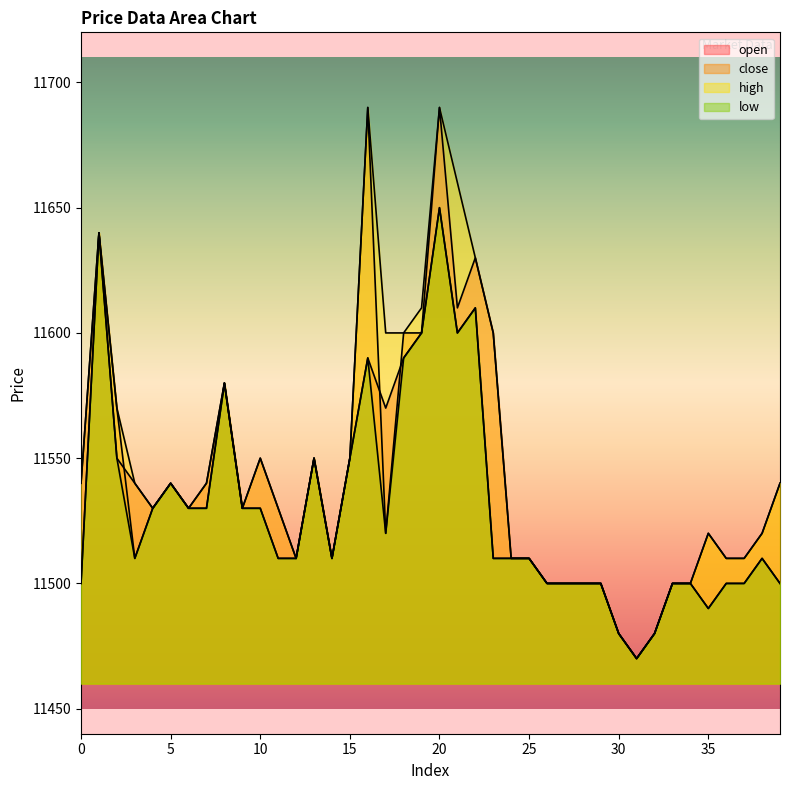

How many lines are shown in the chart?

4